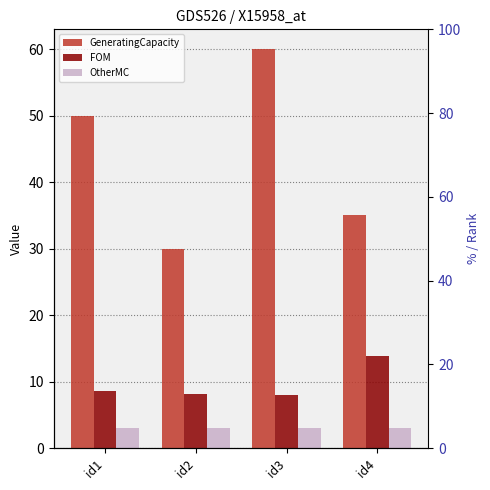

True or false: GeneratingCapacity has a value of 60.0 at id3.

True